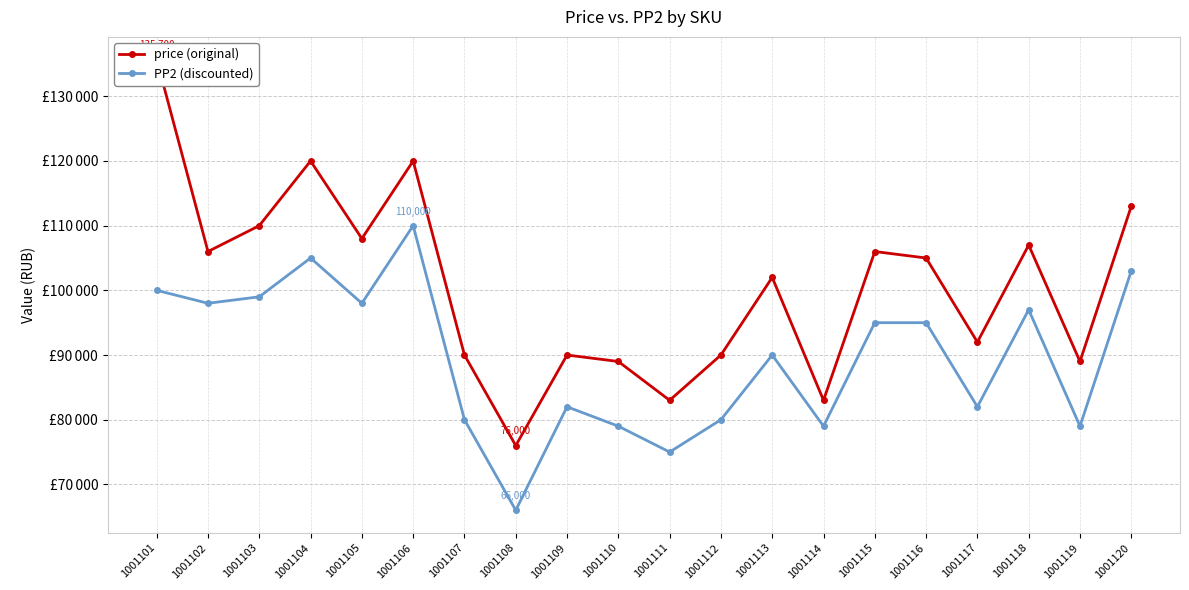

What is the greatest value displayed?

135700